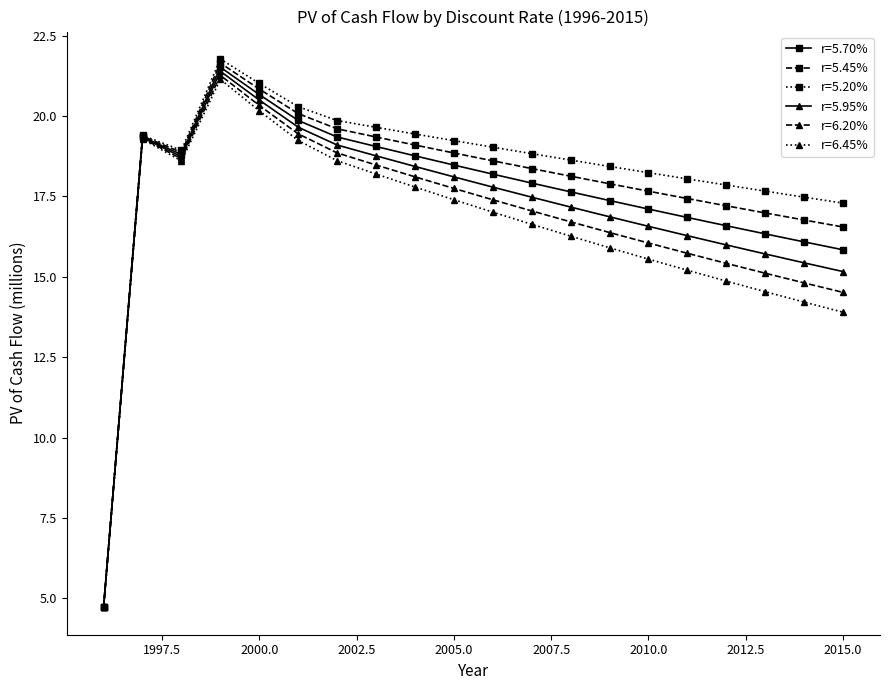

At how many categories does at least one series exceed 4?

20